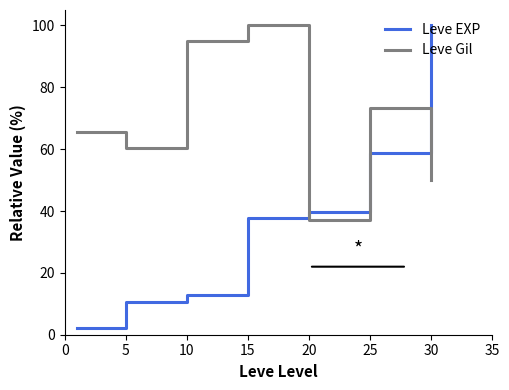

Which series changed the most between 5 and 30?

Leve EXP